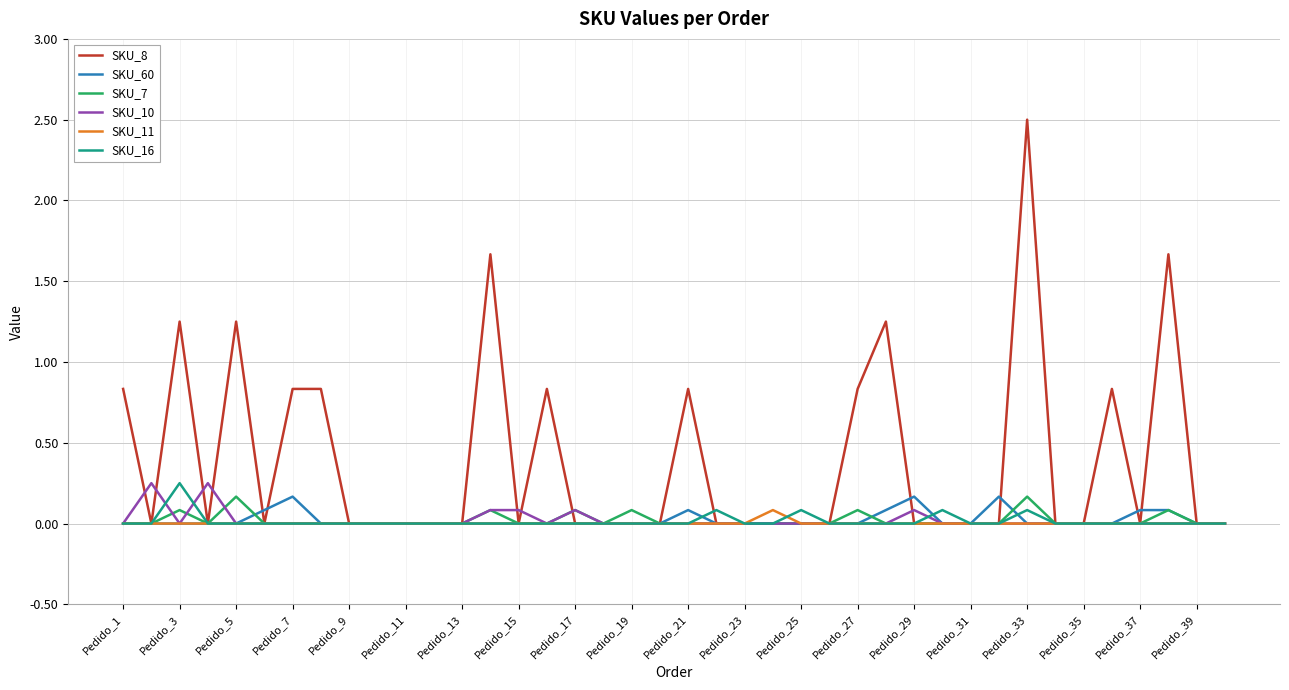

Which series has the largest total across all categories?

SKU_8